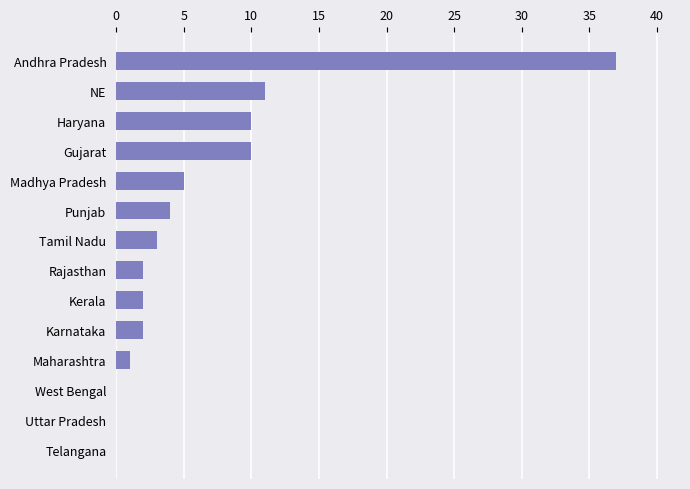

Where is the data nearest to the value 18?

NE